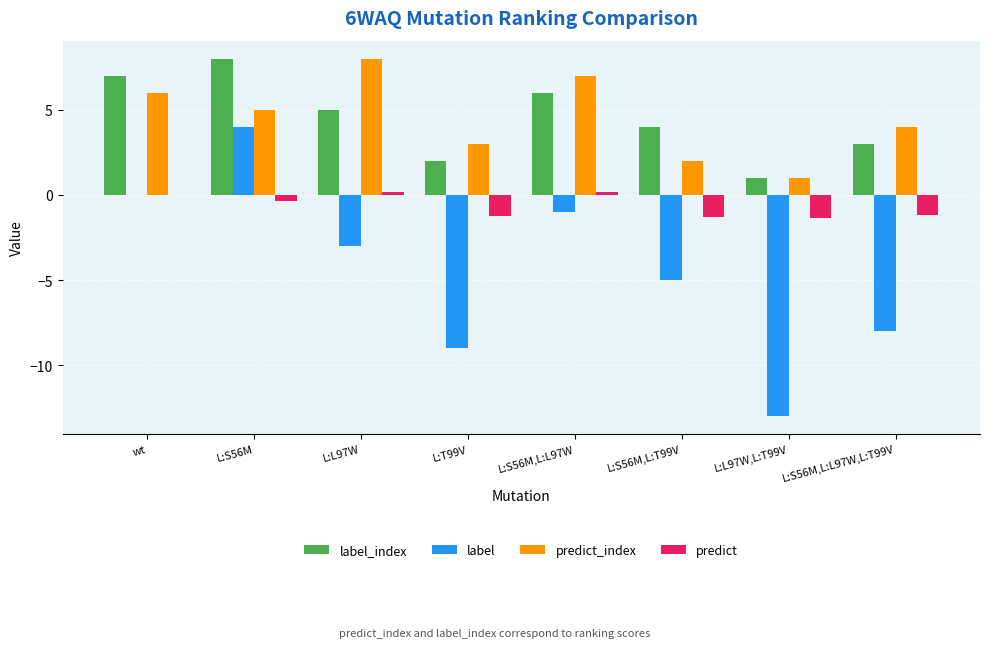

The value of label at L:S56M,L:L97W,L:T99V is -8.0. True or false?

True